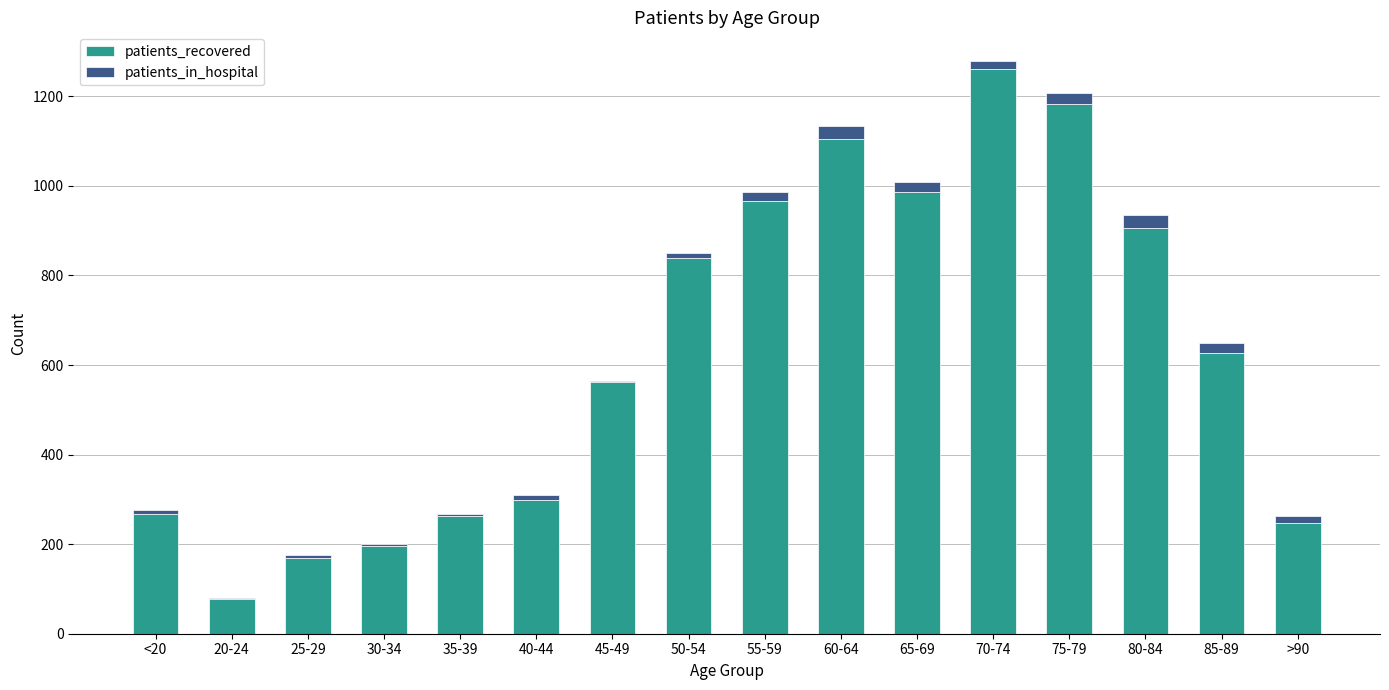

What is the maximum value for patients_recovered?

1260